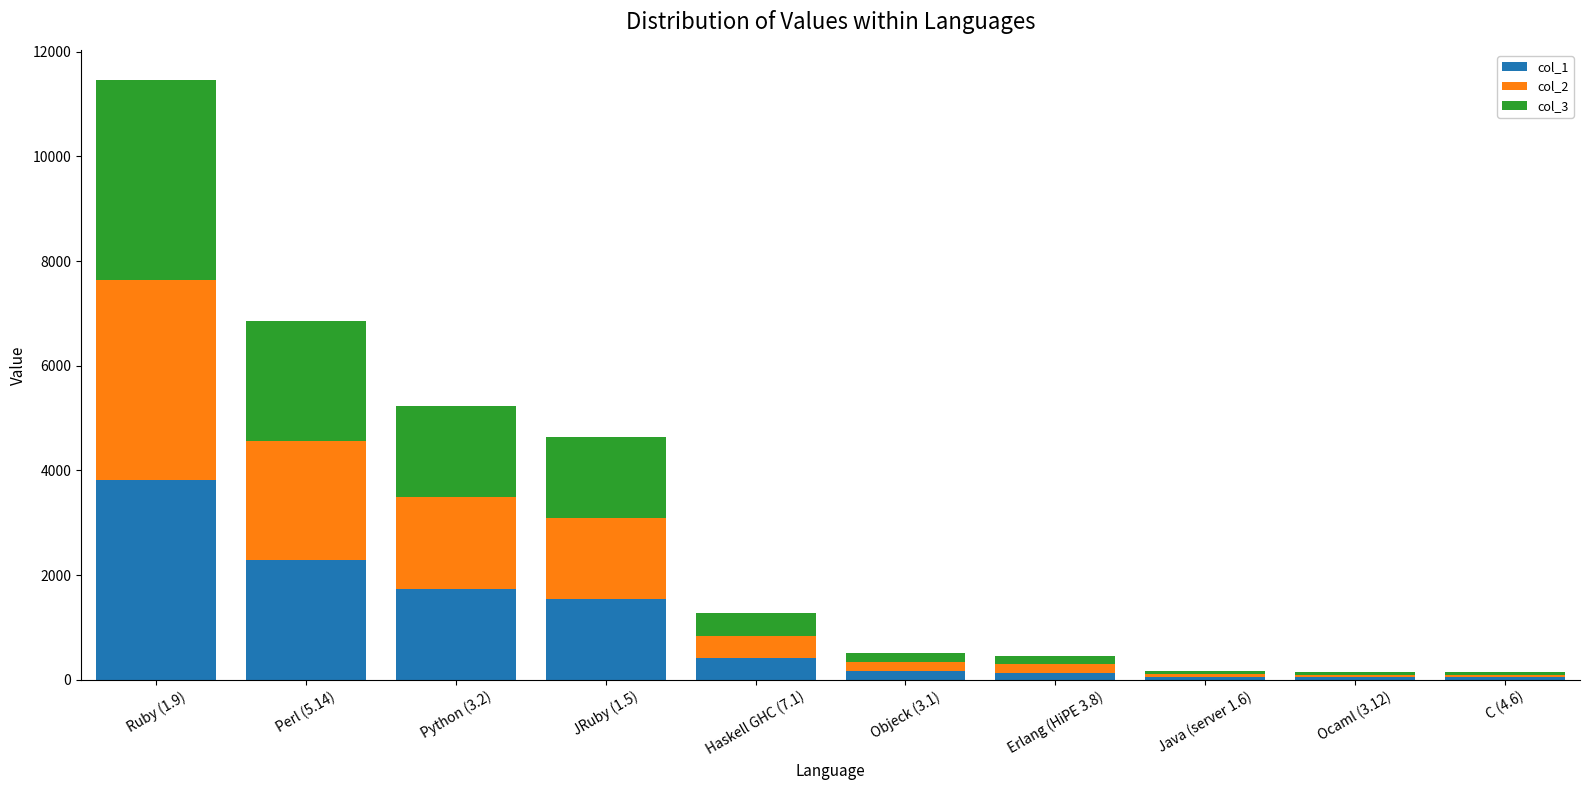

At which category is the sum across all series the highest?

Ruby (1.9)